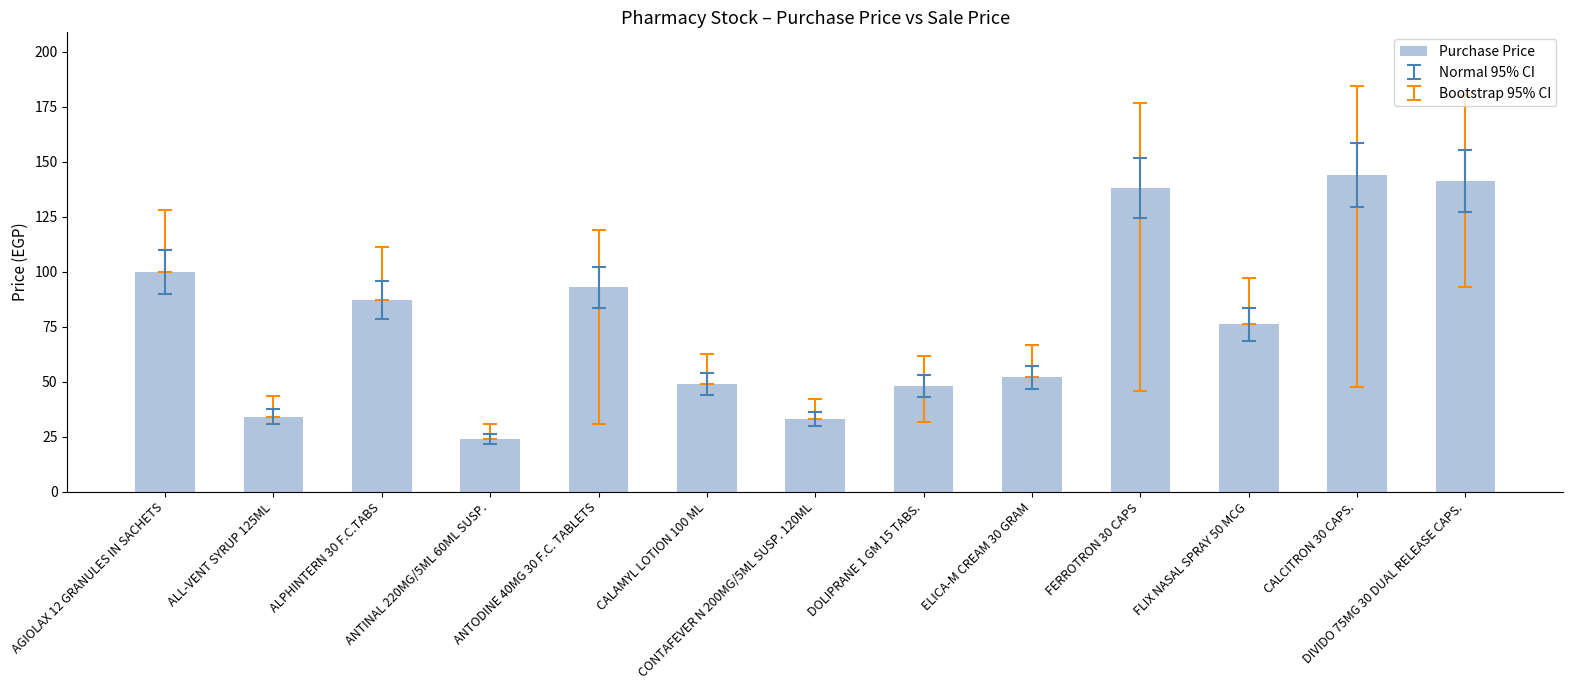

Does the chart contain any negative values?

No